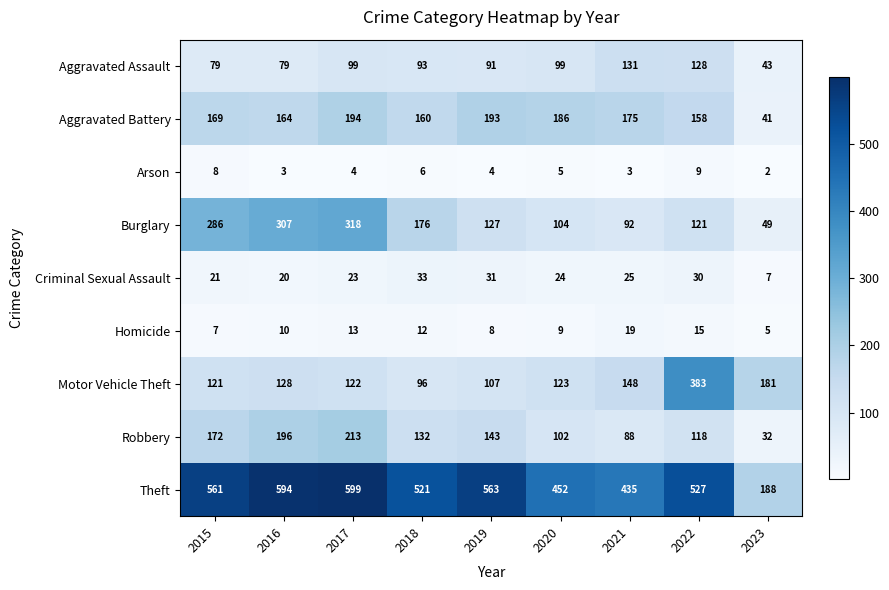

How many data points does each series have?

9